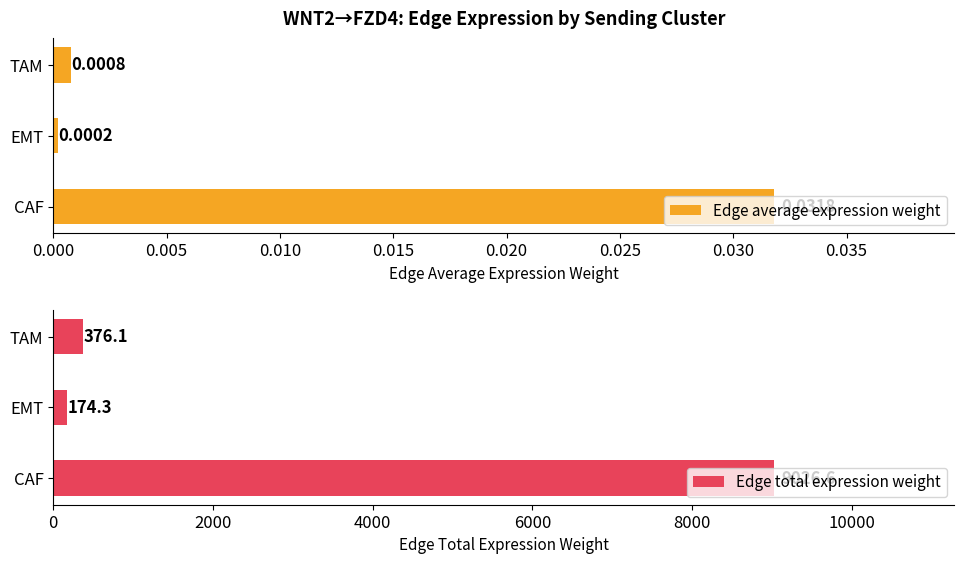

At which label does Edge average expression weight reach its peak?

CAF